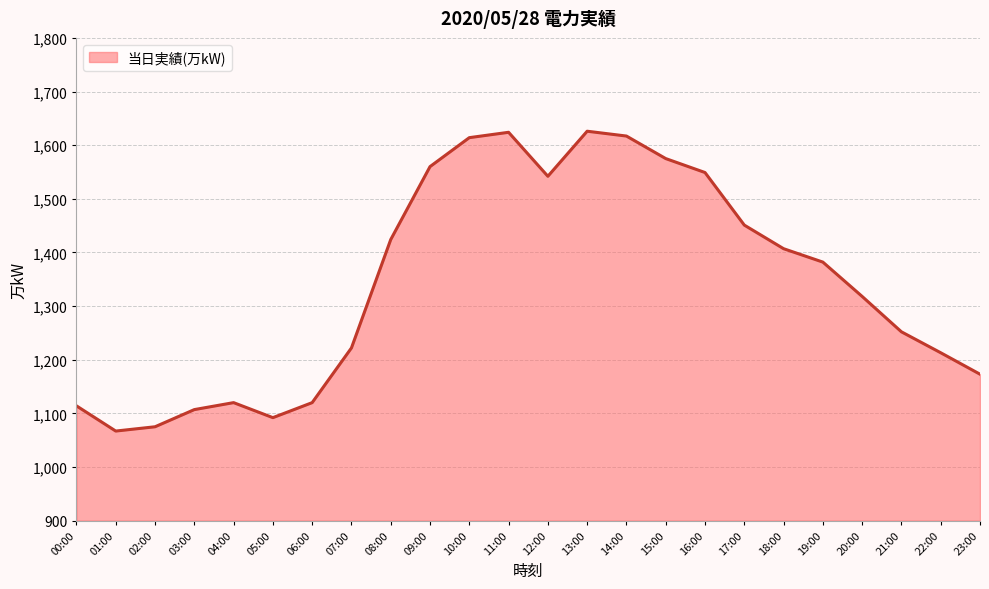

What position from the right is 02:00?

22